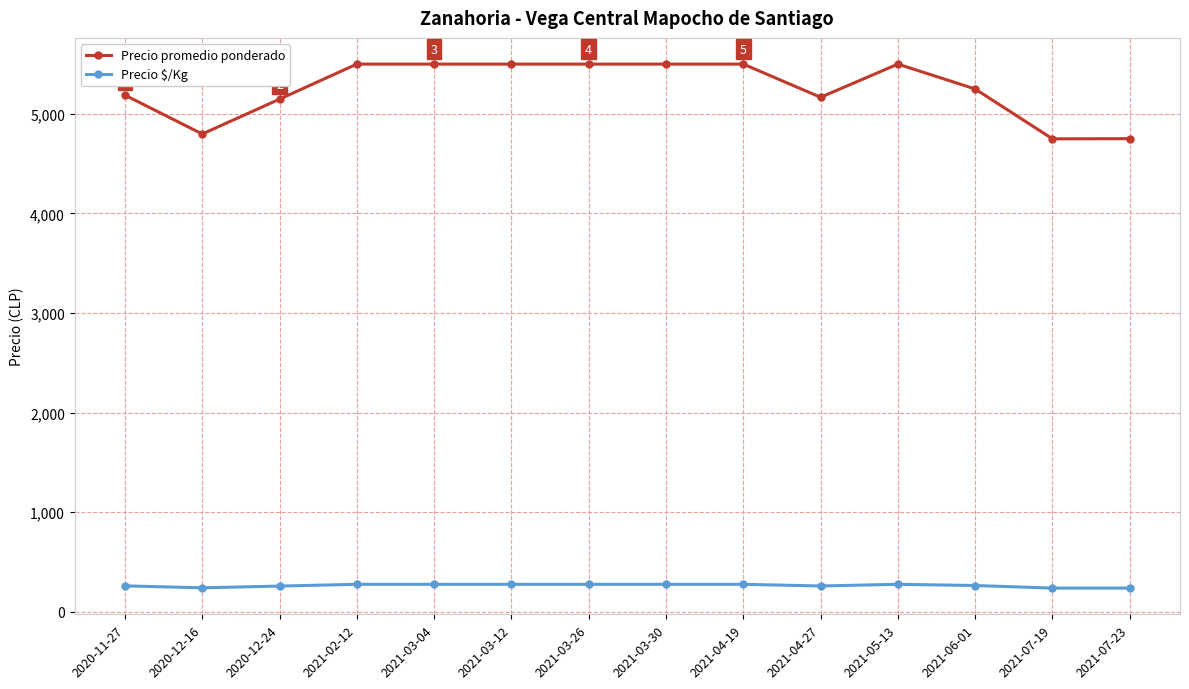

Which series changed the most between 2021-06-01 and 2021-07-19?

Precio promedio ponderado